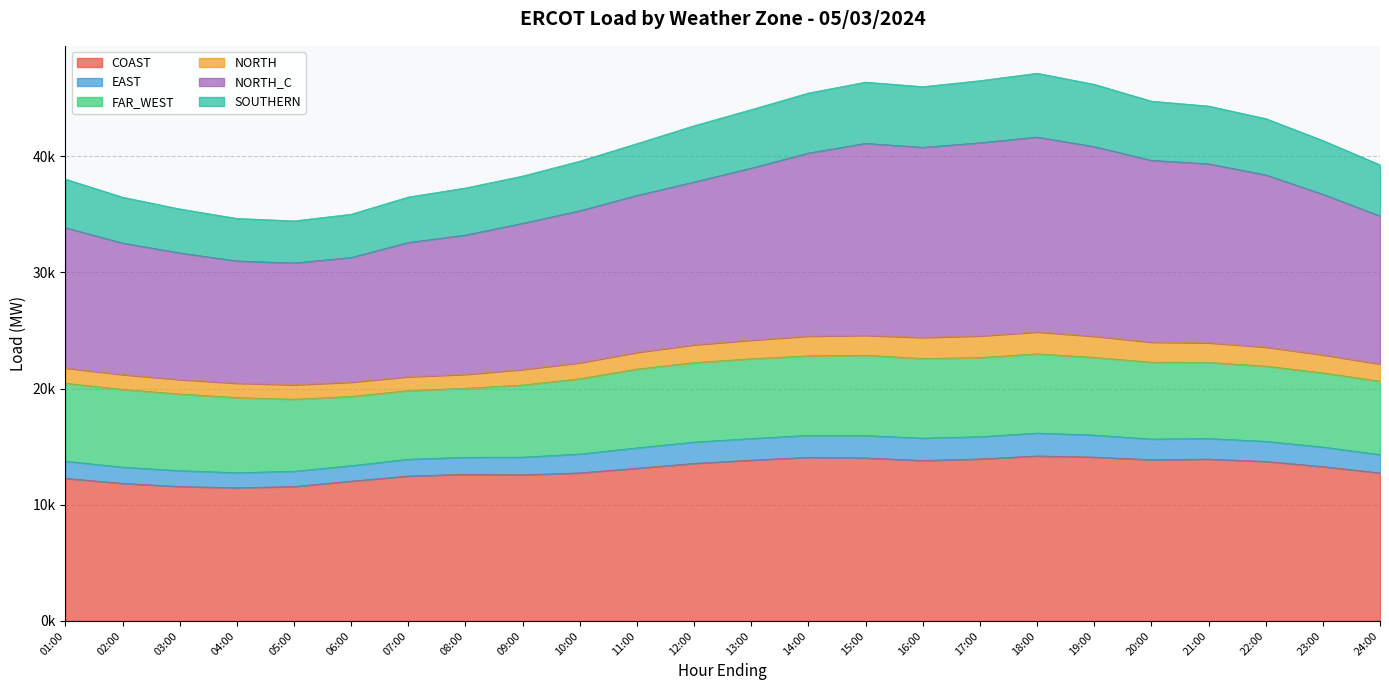

What is the label of the 6th point from the right?

19:00